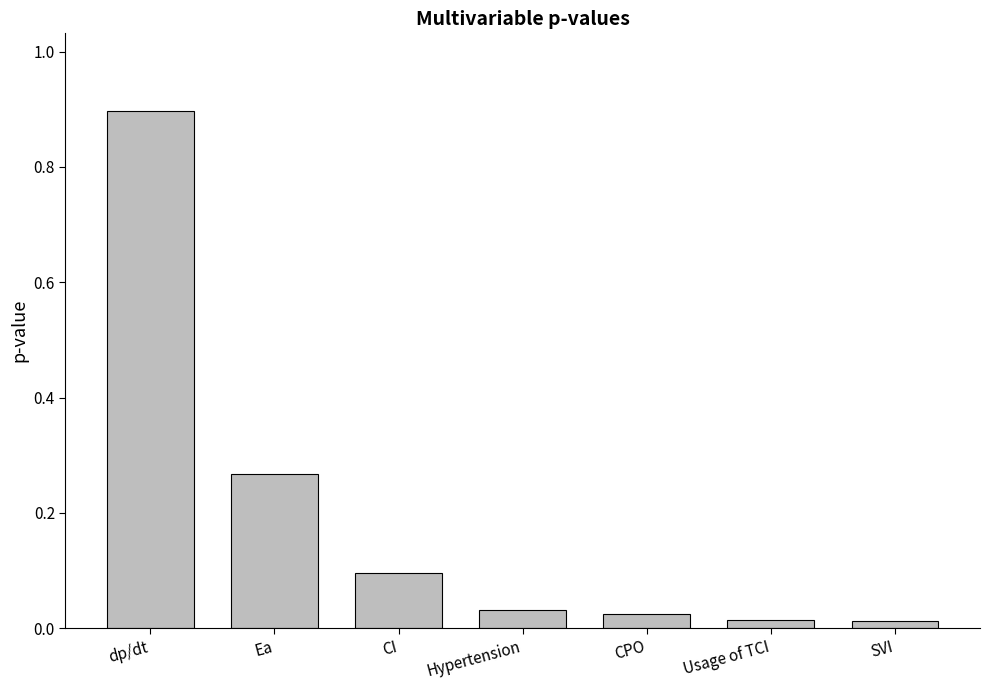

What is the label of the 1st bar from the right?

SVI